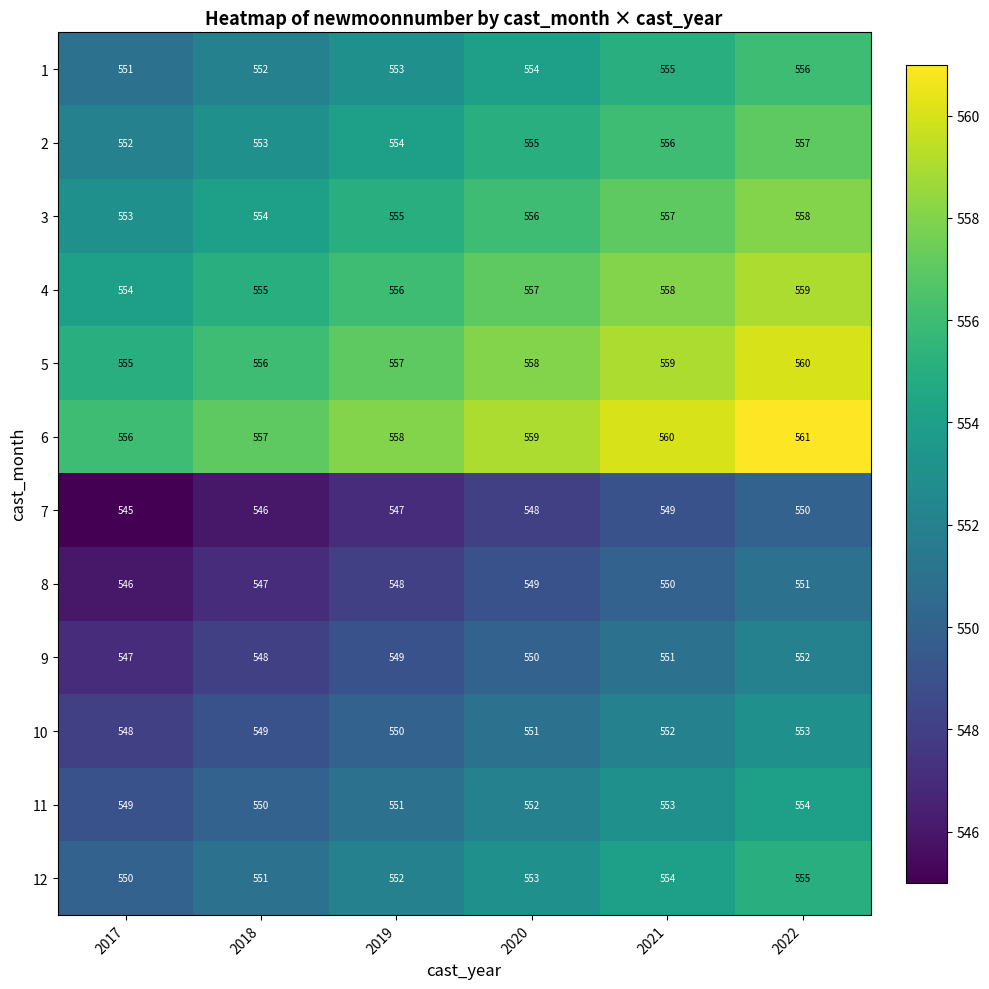

How many distinct data groups are displayed?

12